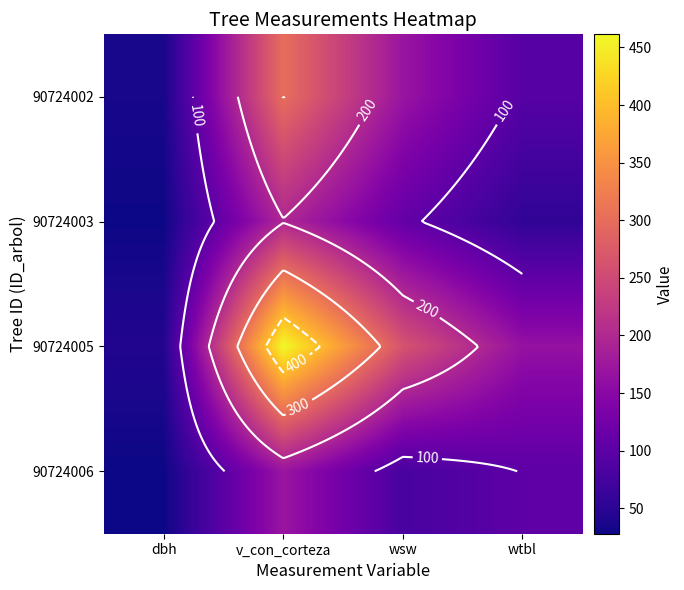

Which series has the widest spread of values?

90724005